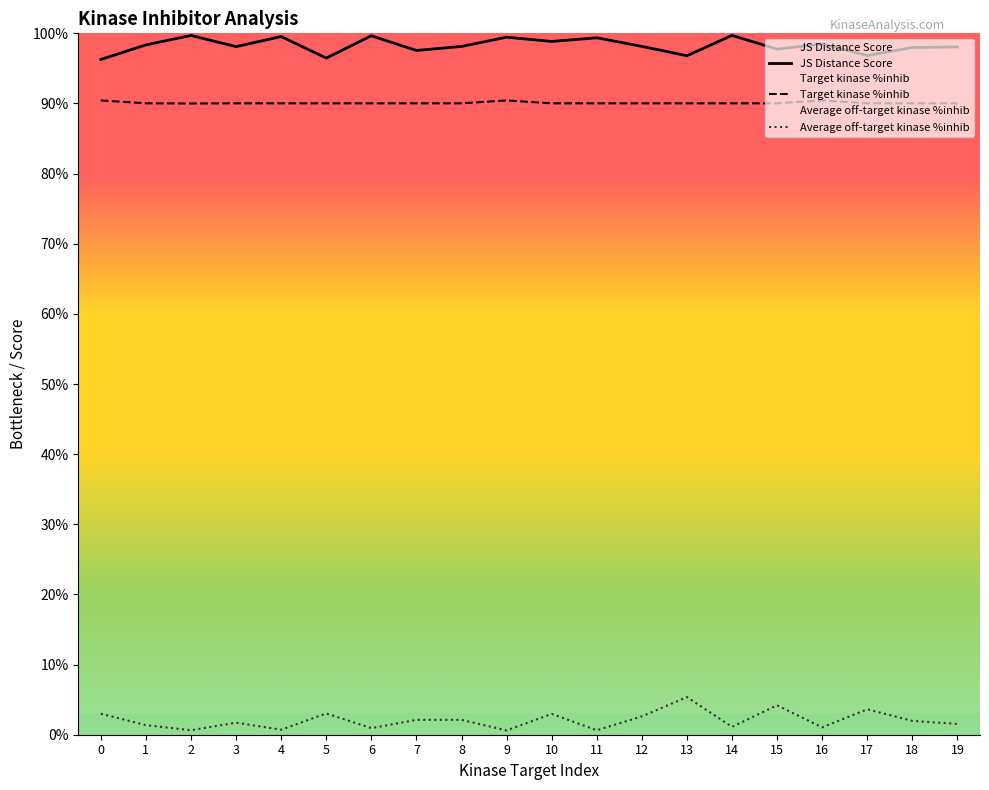

Is it true that Target kinase %inhib equals 51.6 at 9?

False